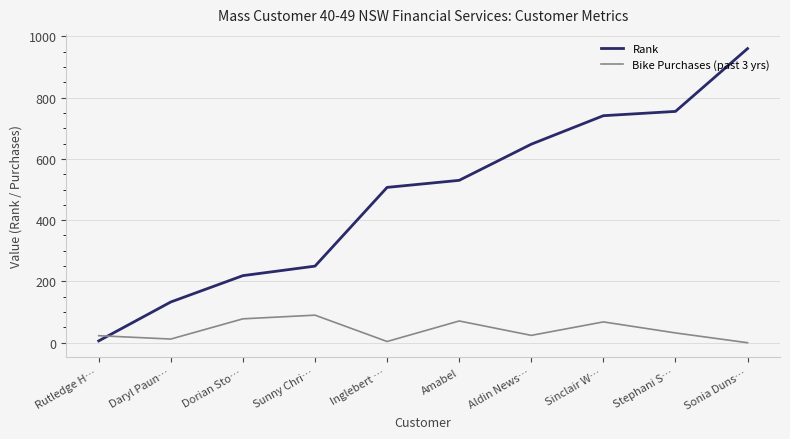

Between which two adjacent categories do Rank and Bike Purchases (past 3 yrs) first intersect?

Rutledge H… and Daryl Paun…